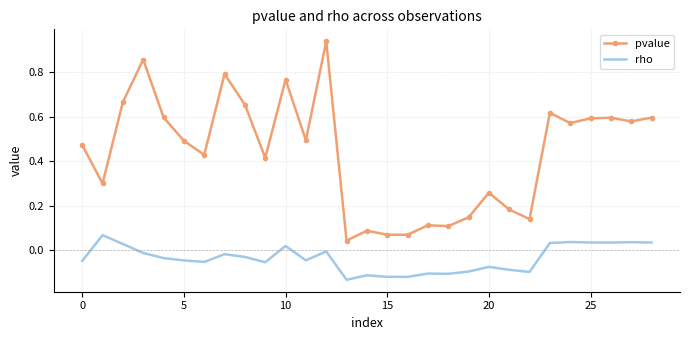

Which series has the widest spread of values?

pvalue